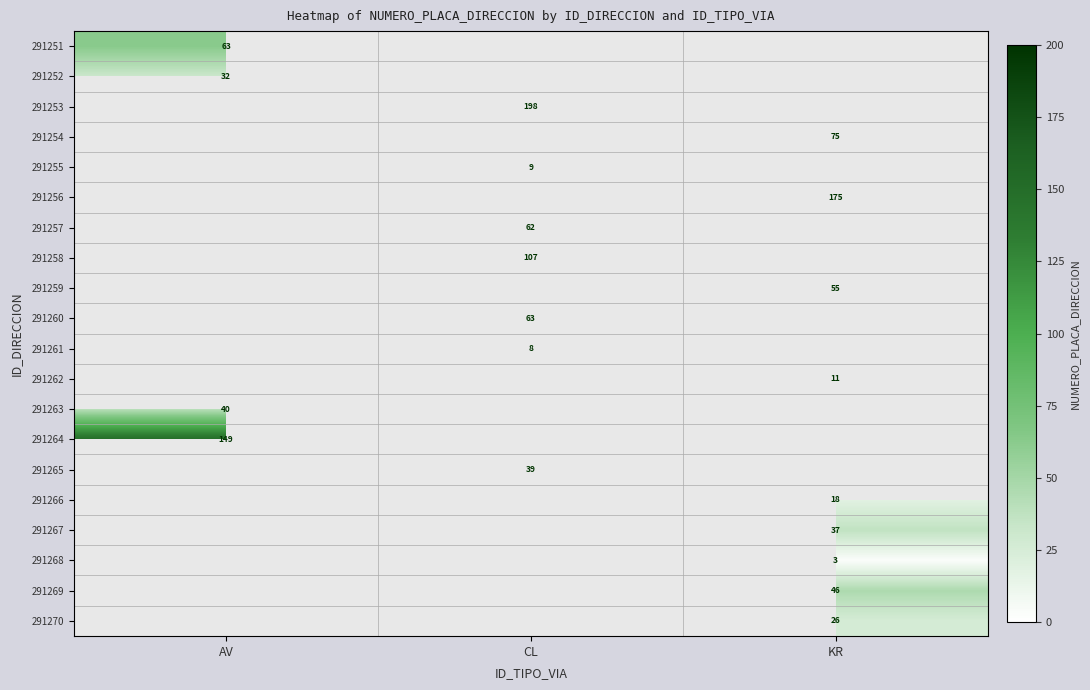

The 291268 series shows 3 at KR. True or false?

True